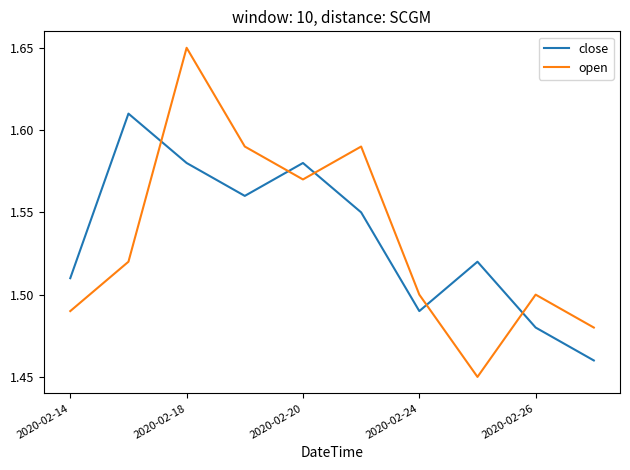

True or false: close and open cross at least once.

True